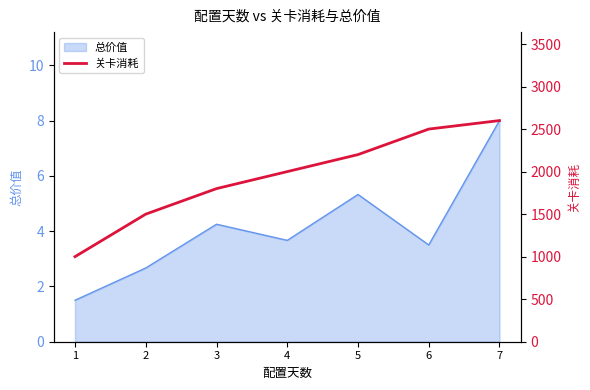

Reading right to left, extract all data points from this chart.

2600	2500	2200	2000	1800	1500	1000